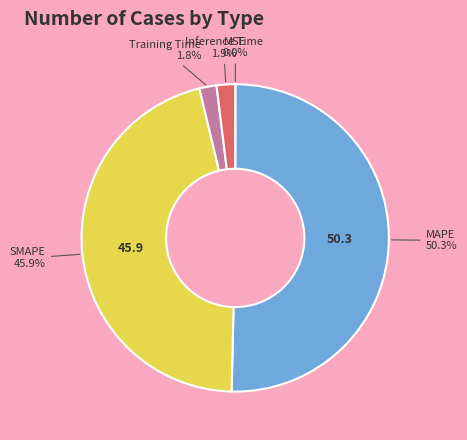

How much of the chart is everything except Inference Time?

98.1%